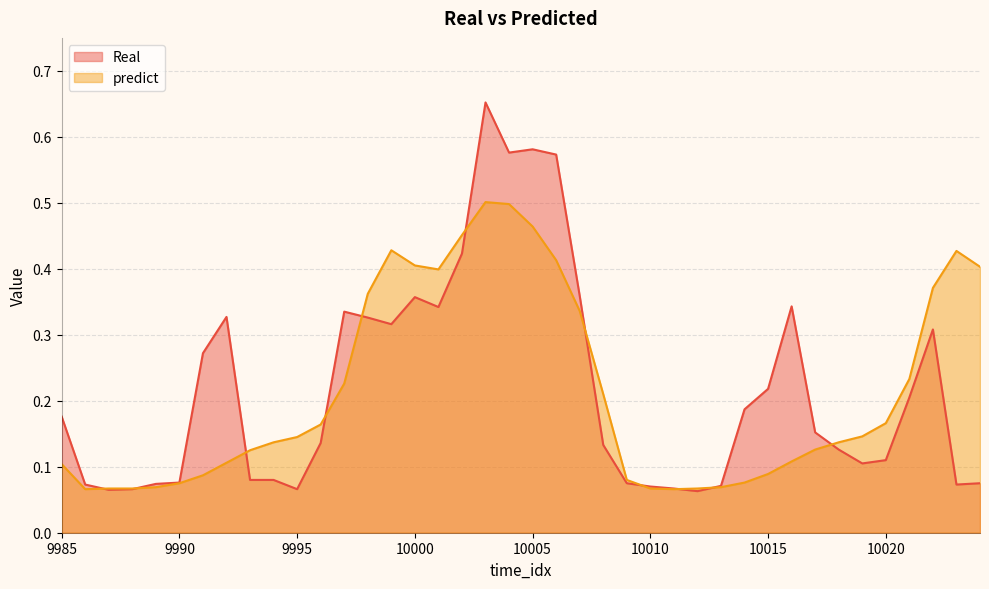

Which category has the lowest value in the Real series?

10012